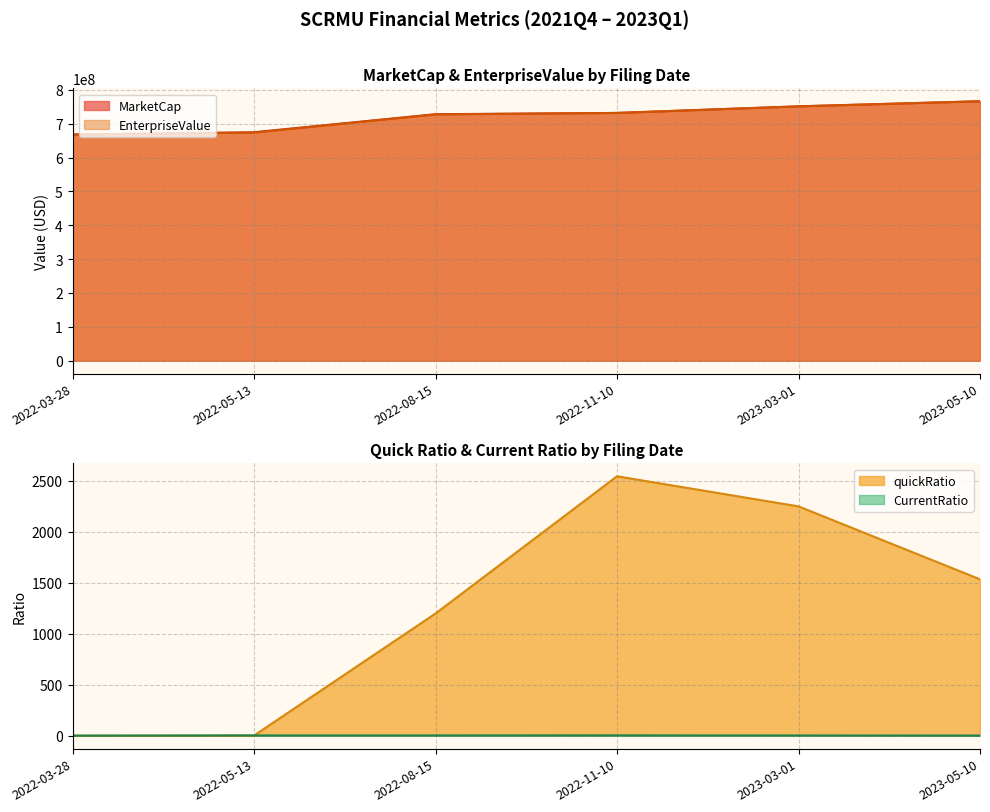

What are all the series names shown in the legend?

MarketCap, EnterpriseValue, quickRatio, CurrentRatio